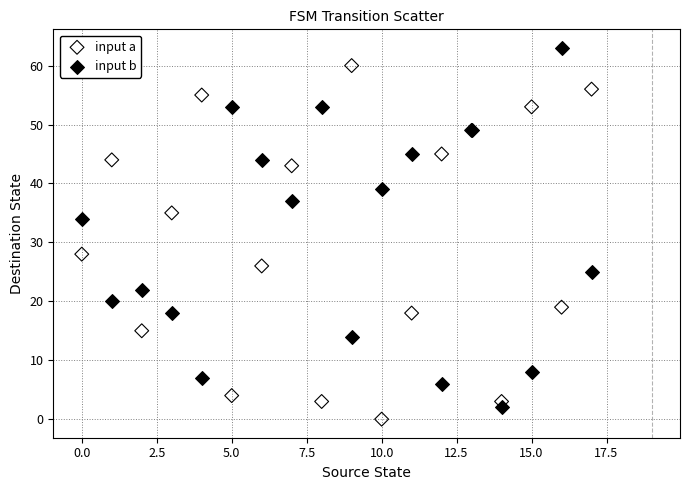

Which series reaches the maximum Y coordinate?

input b